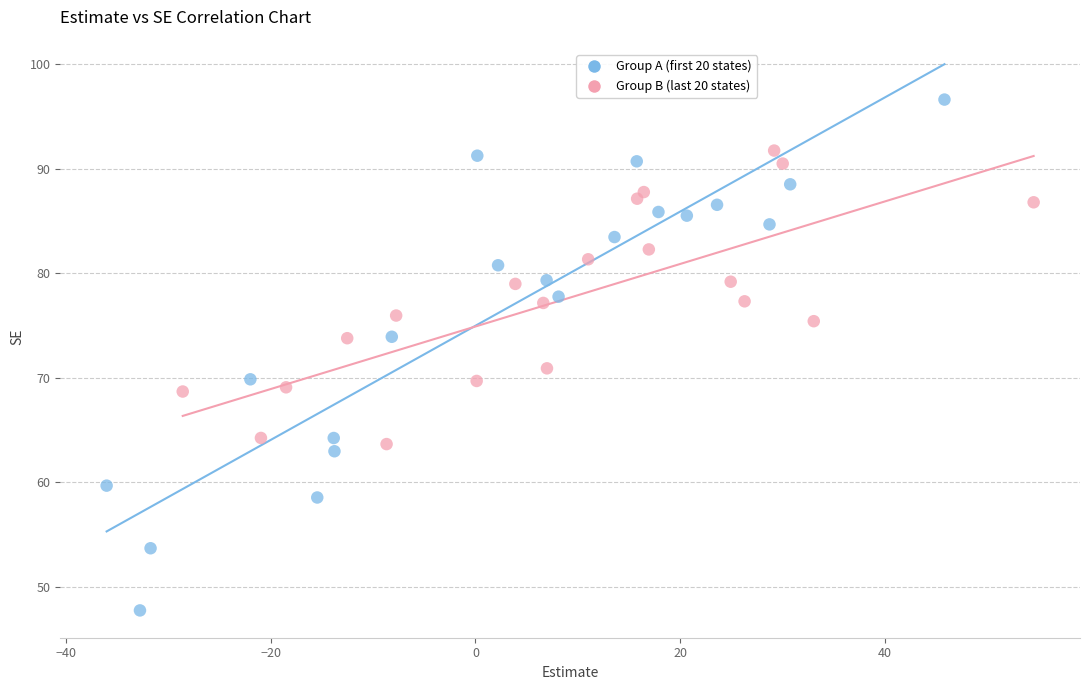

Which series has the widest spread of Y values?

Group A (first 20 states)